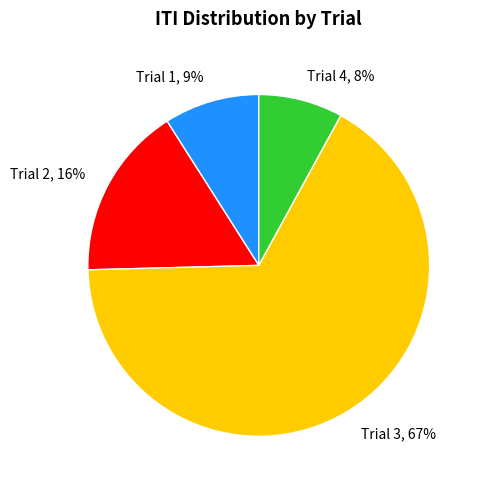

Does Trial 3 account for over 50% of the chart?

Yes